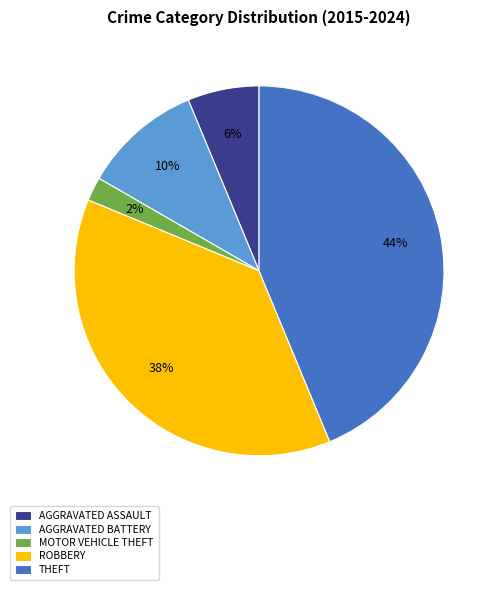

Combined, do AGGRAVATED ASSAULT and MOTOR VEHICLE THEFT account for over 50%?

No